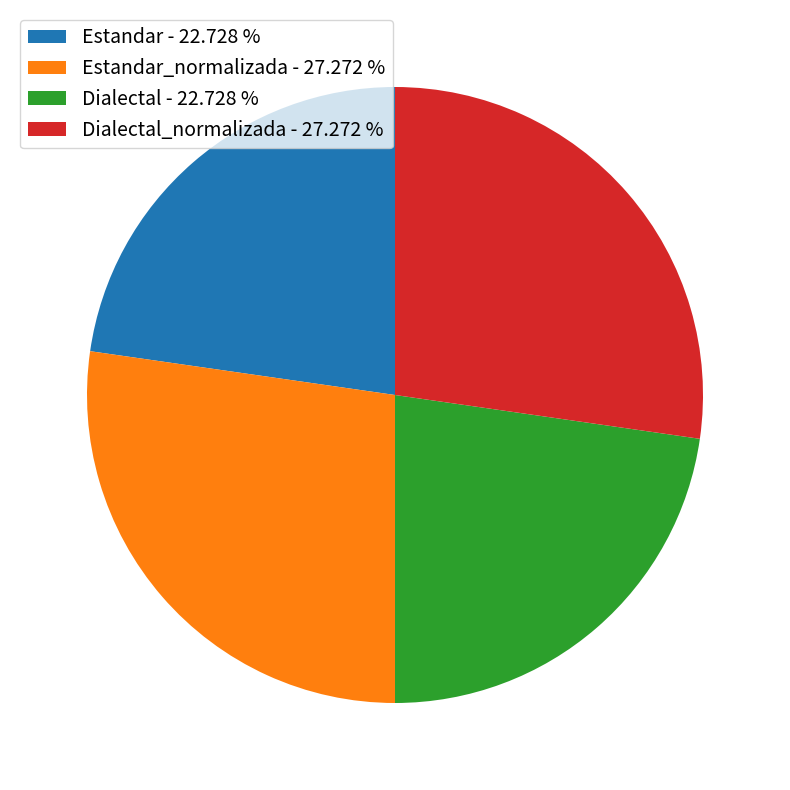

How many slices are in this pie chart?

4